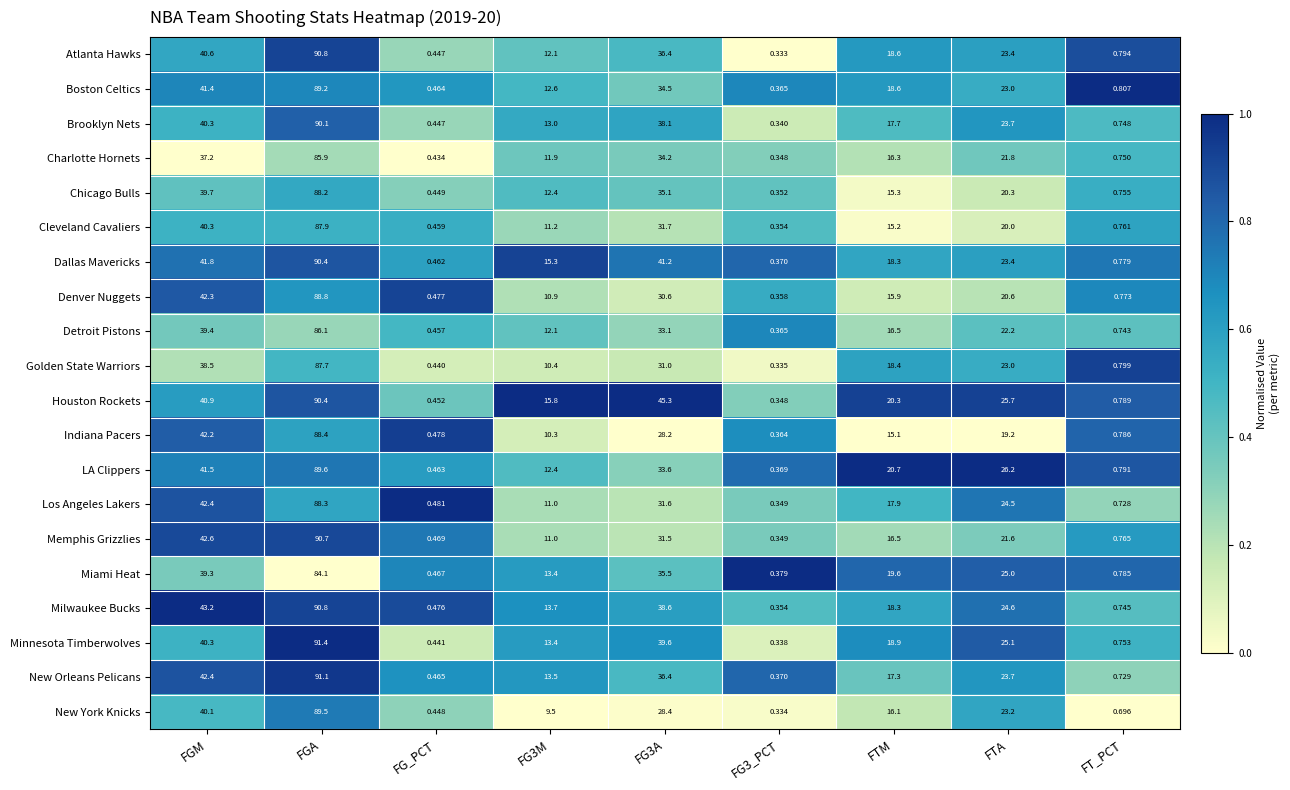

At which label does Memphis Grizzlies first exceed 16?

FGM